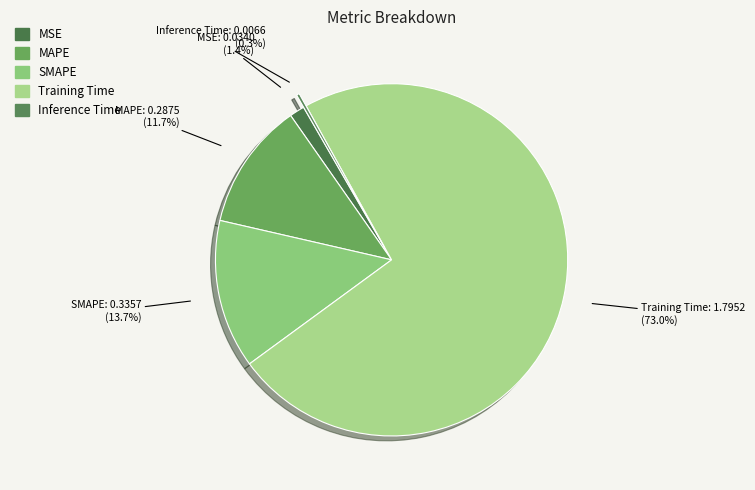

Which slice represents more than half of the pie?

Training Time